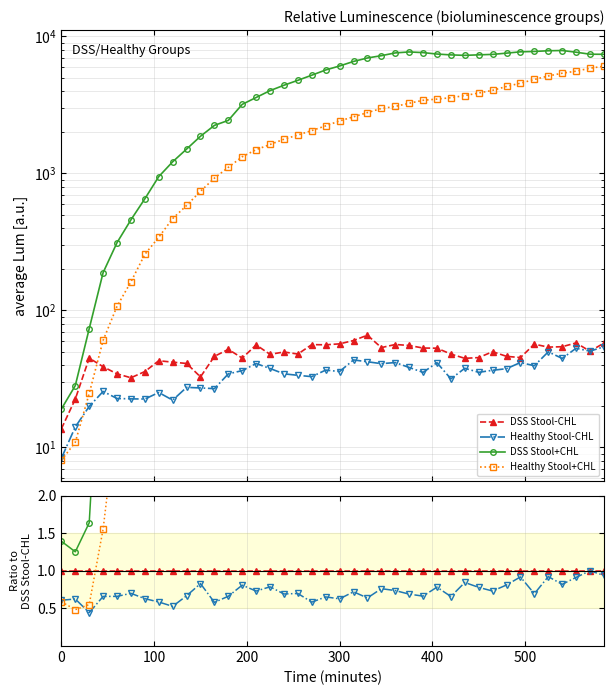

What is the difference between the highest and lowest values at 0?

0.8